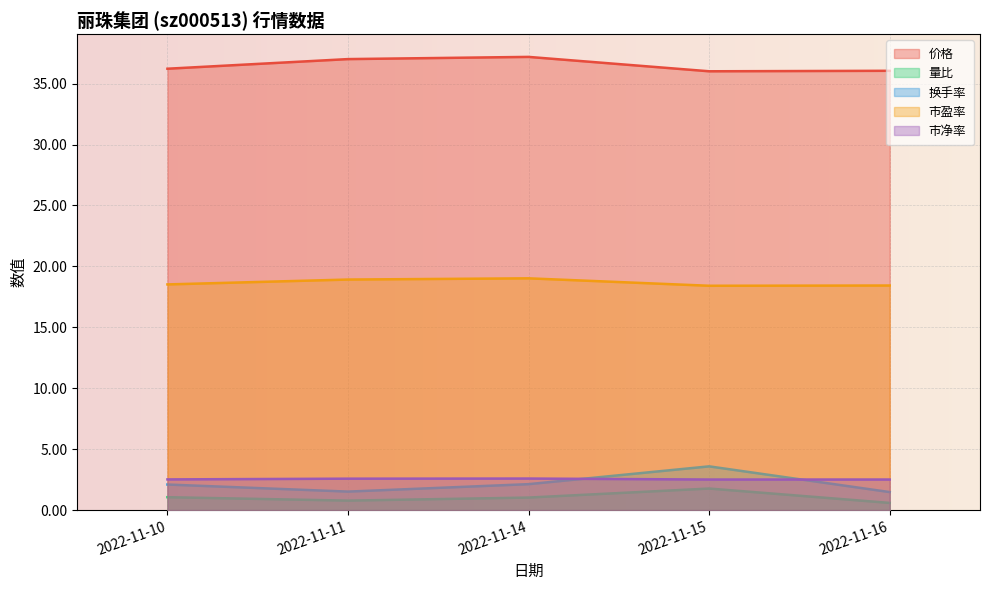

Which series has the largest total across all categories?

价格